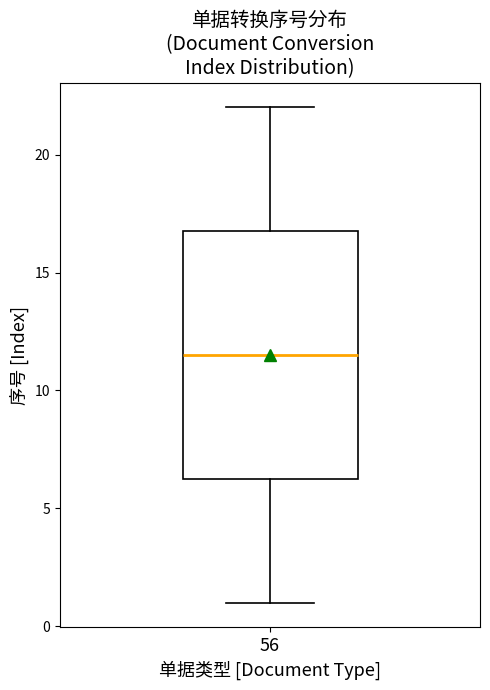

Where is the lower edge of the box at x = 56 on the y-axis? The values are not printed on the chart, so give them approximately, as read against the axis.

6.5